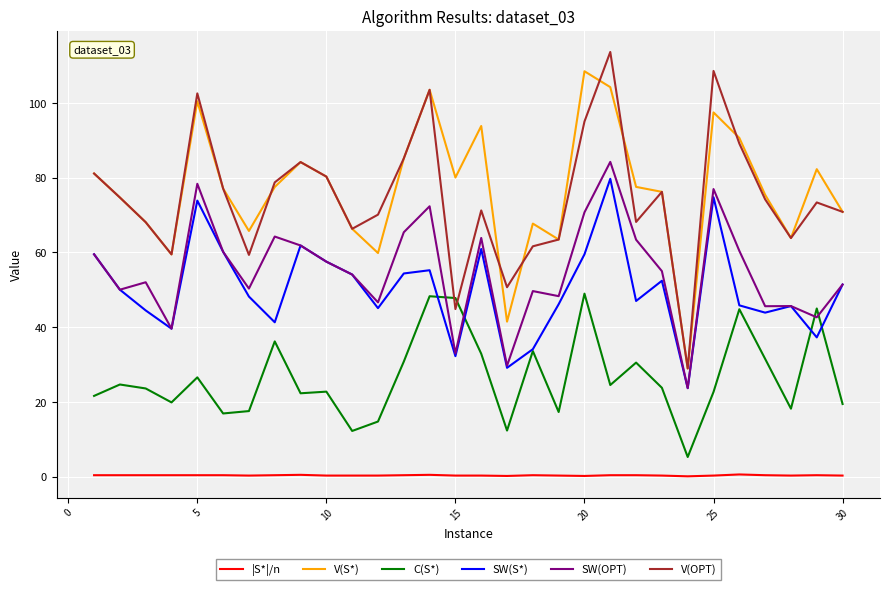

Which series has the widest spread of values?

V(OPT)